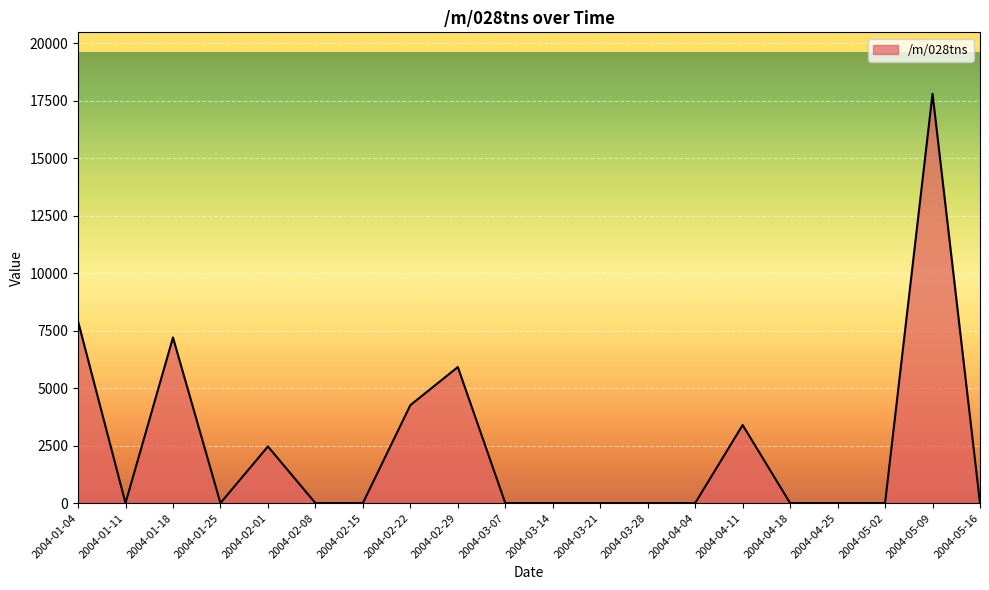

Is it true that the value at 2004-05-16 is 0.0?

True